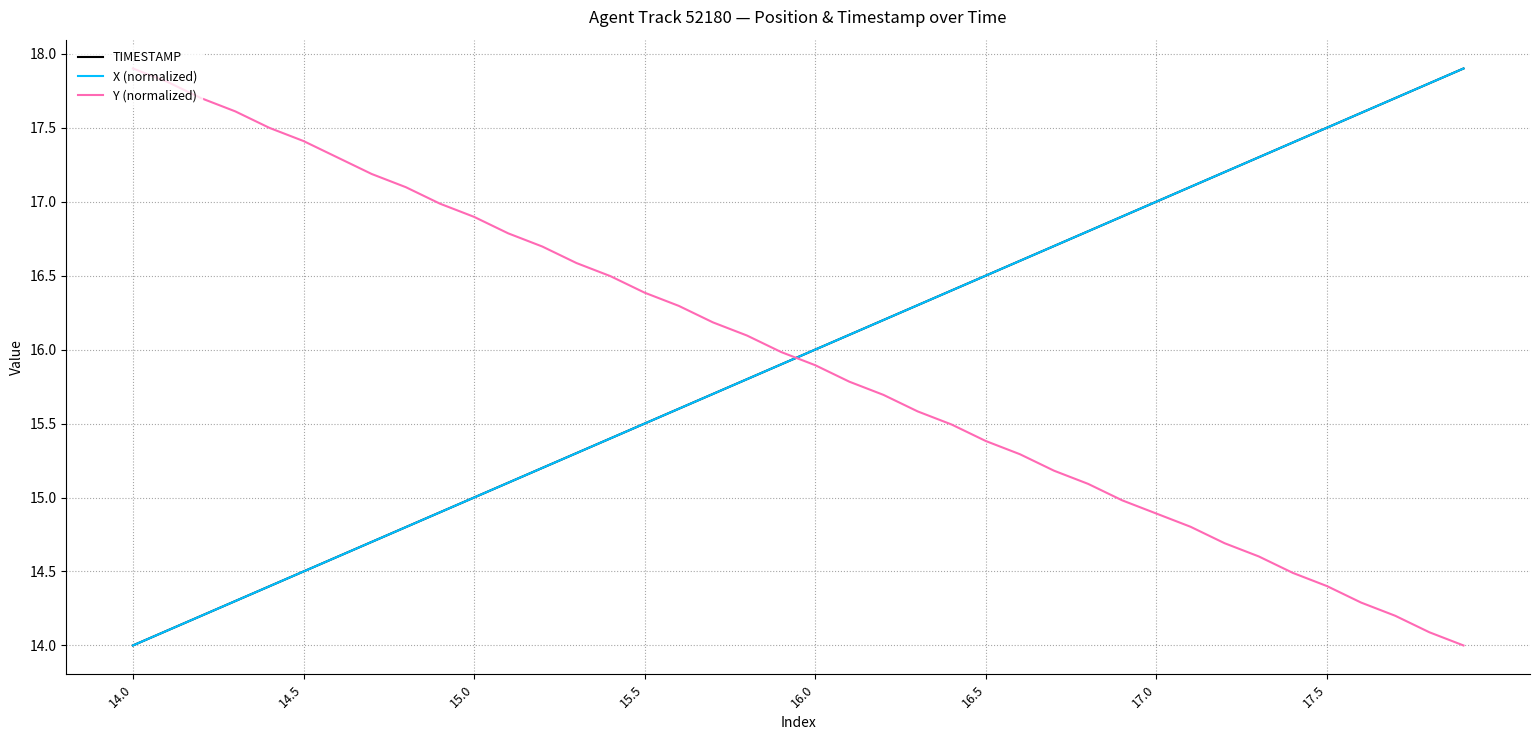

What is the highest value of the Y (normalized) series?

17.9